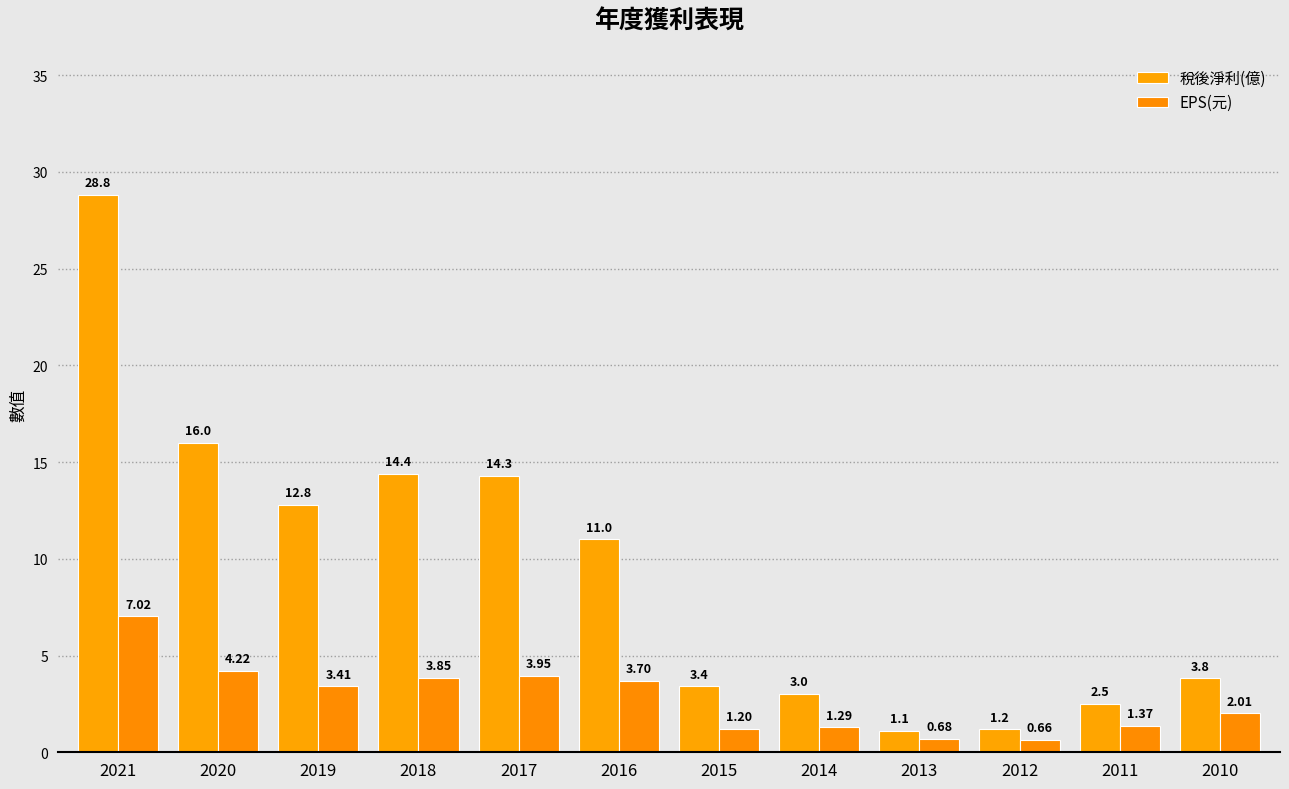

Which category has the highest value across all series?

2021